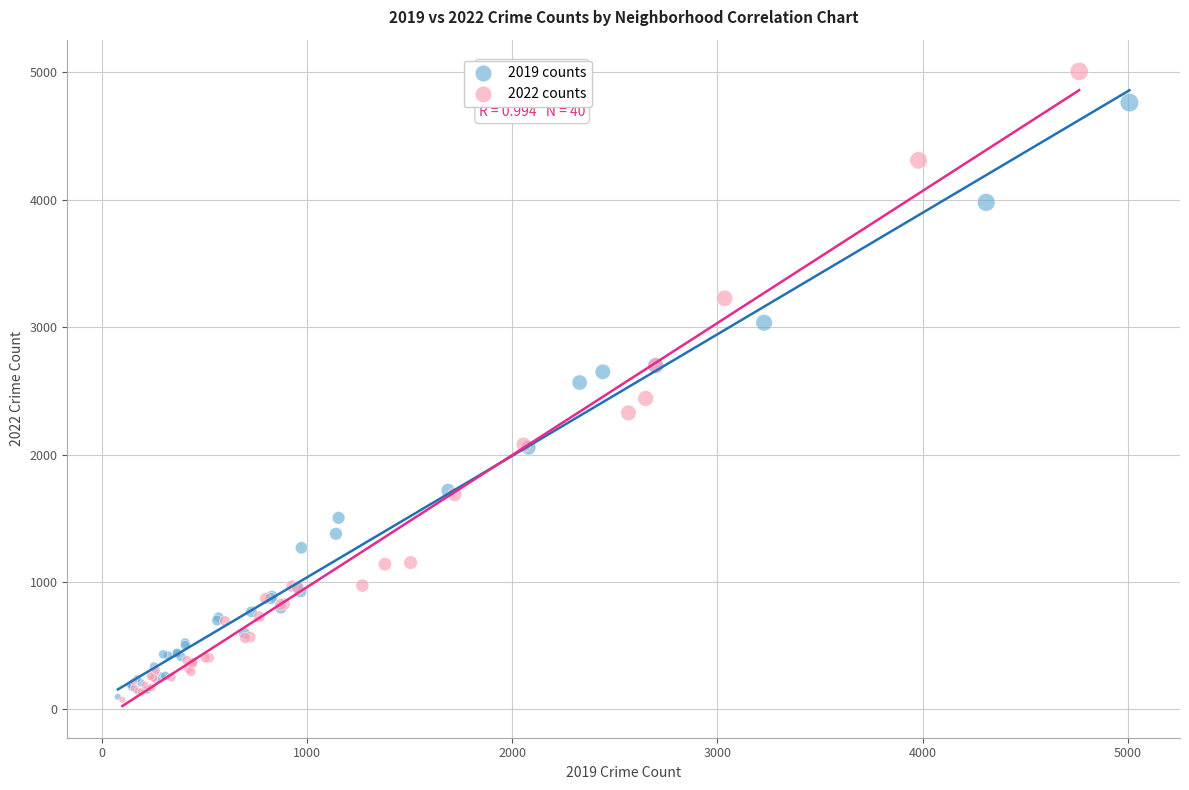

What are all the series names shown in the legend?

2019 counts, 2022 counts